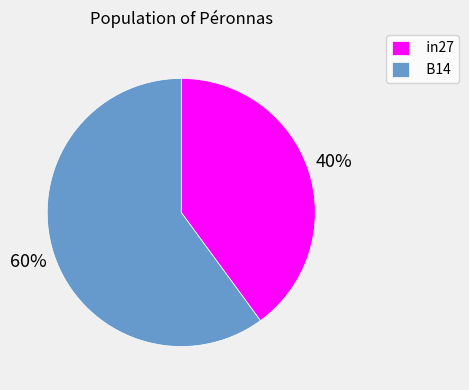

True or false: B14 accounts for 54% of the total.

False